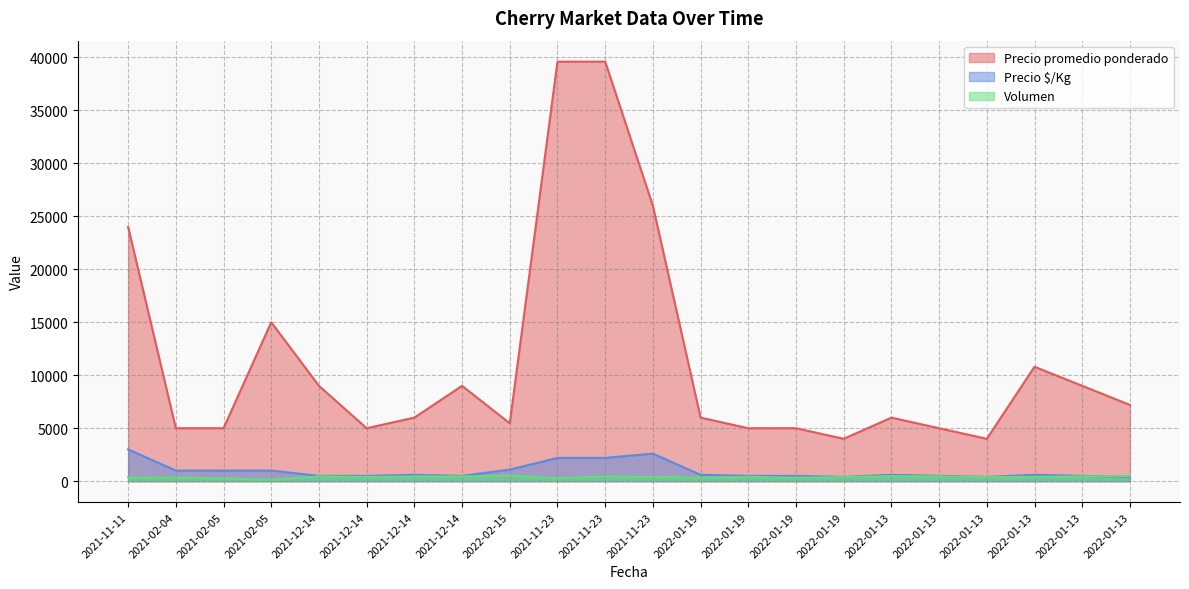

True or false: Precio promedio ponderado and Volumen intersect in this chart.

False